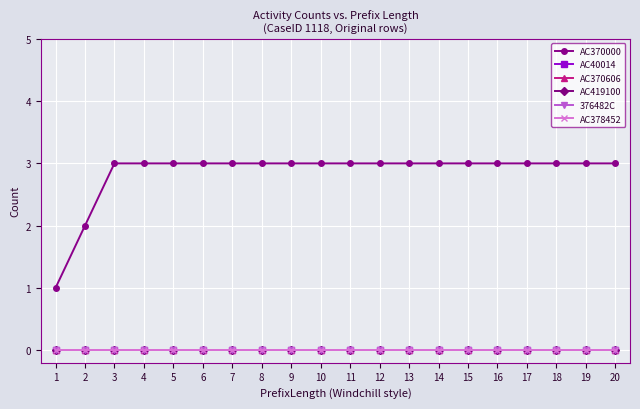

Rank the categories by AC370000 value from highest to lowest.

3, 4, 5, 6, 7, 8, 9, 10, 11, 12, 13, 14, 15, 16, 17, 18, 19, 20, 2, 1